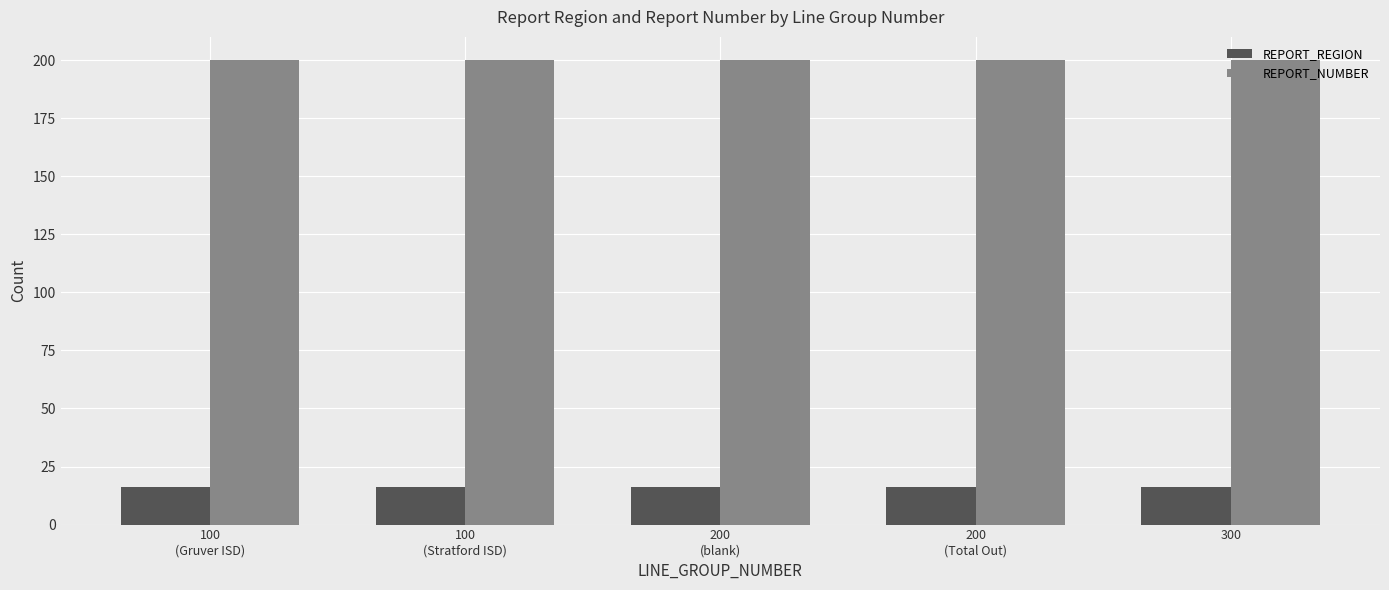

Rank the series by their average value, from lowest to highest.

REPORT_REGION, REPORT_NUMBER